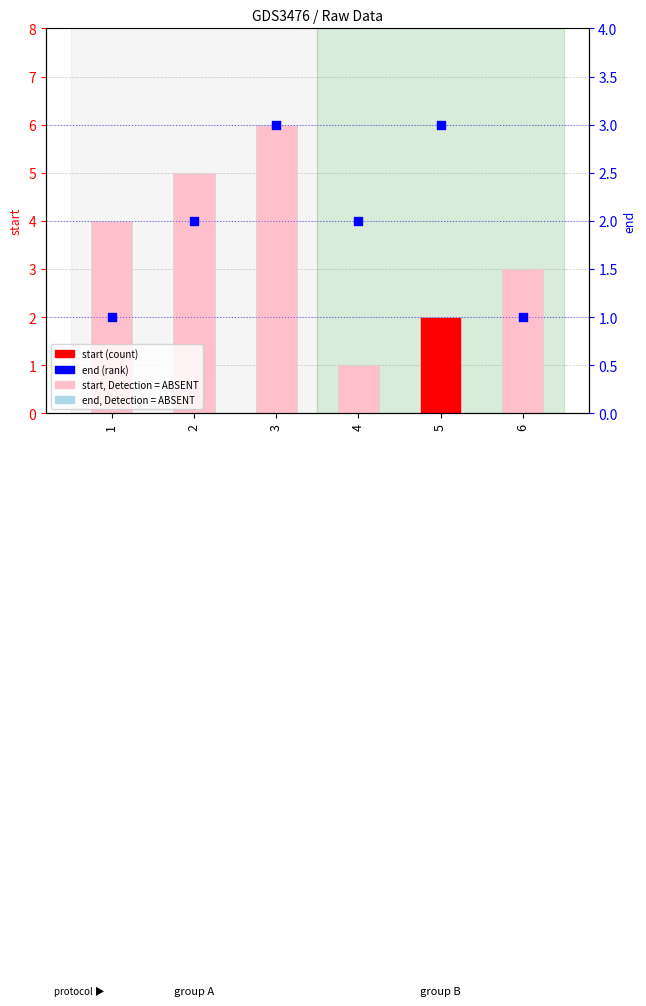

At how many categories does at least one series exceed 5?

1